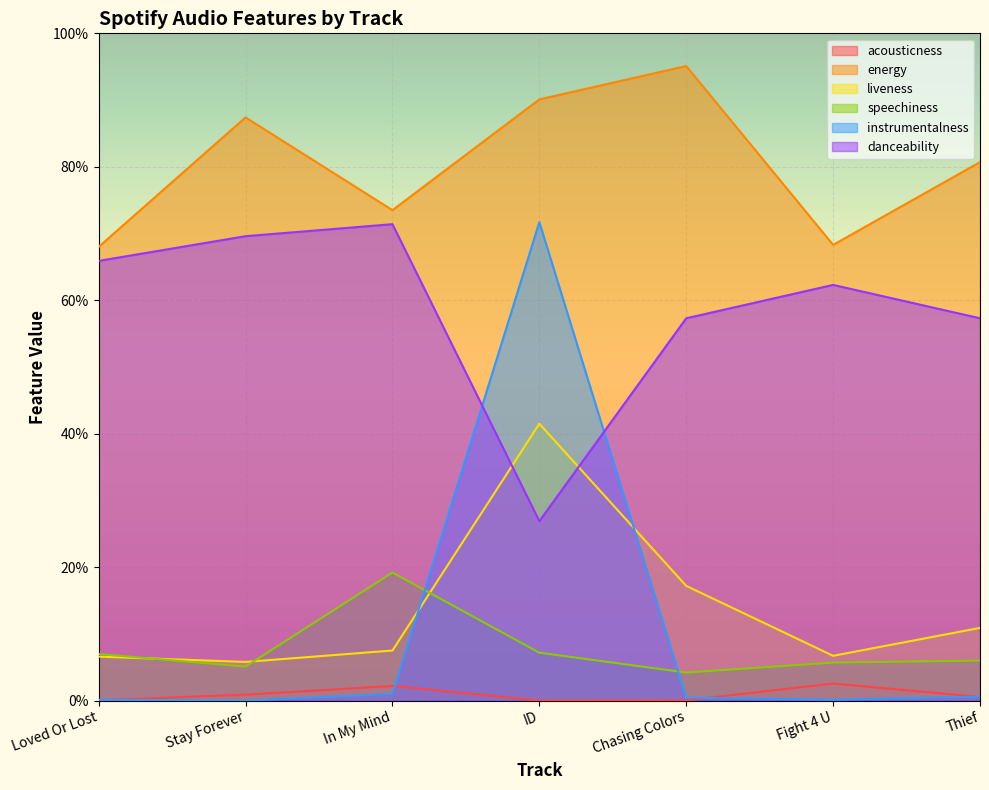

Which category has the lowest value in the speechiness series?

Chasing Colors